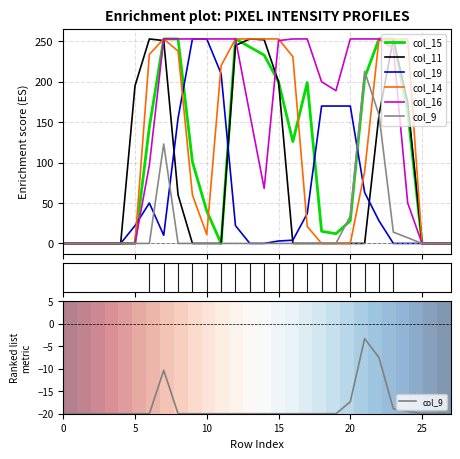

Where do col_11 and col_14 first cross each other?

6 and 7